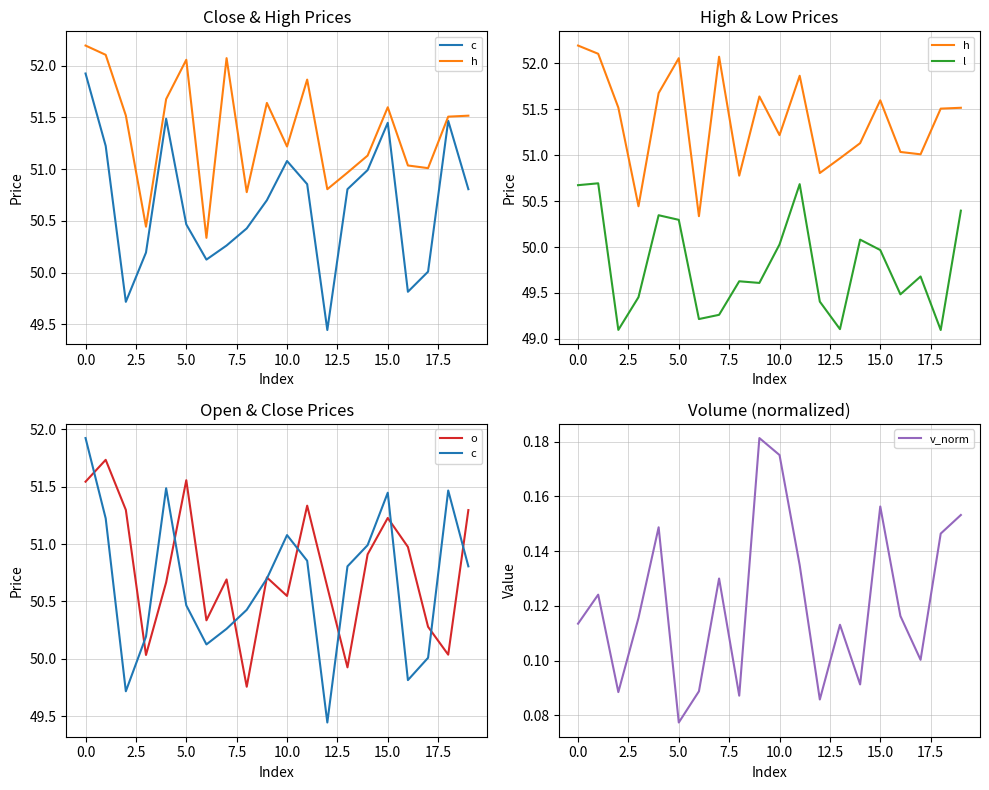

In h, how many points are lower than both neighbors (excluding endpoints)?

6